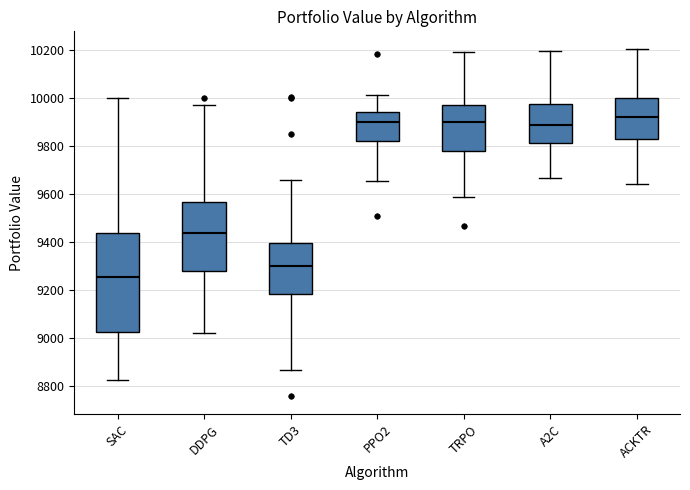

Which box's median line is the lowest?

SAC